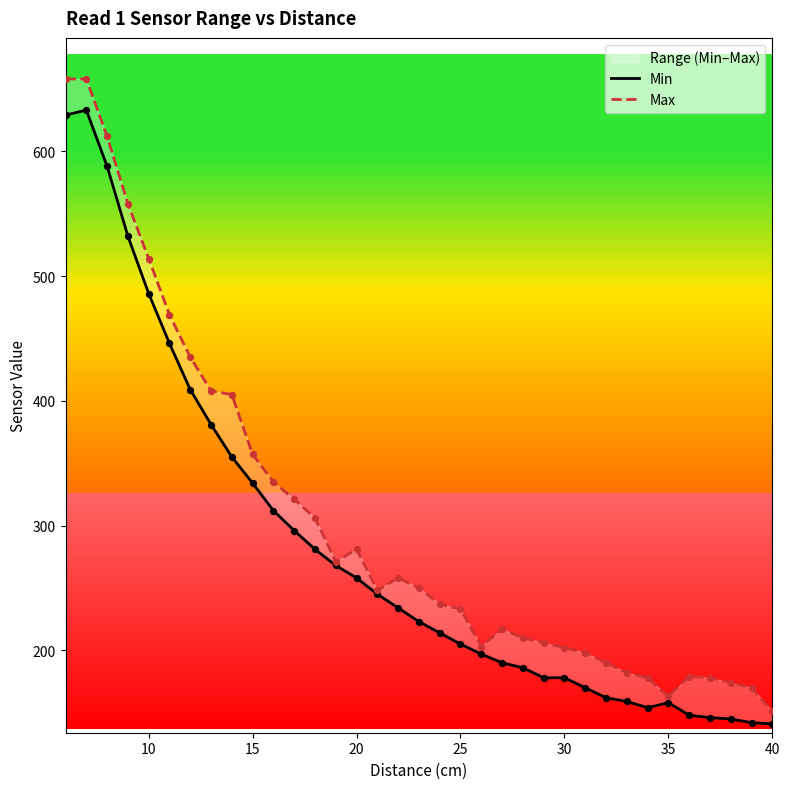

What are all the series names shown in the legend?

Min, Max